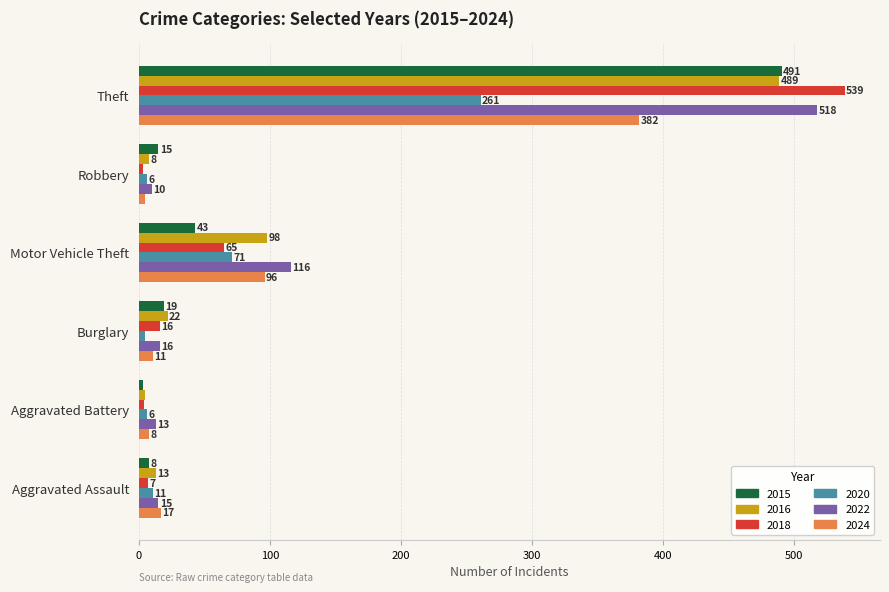

At which category is the sum across all series the highest?

Theft